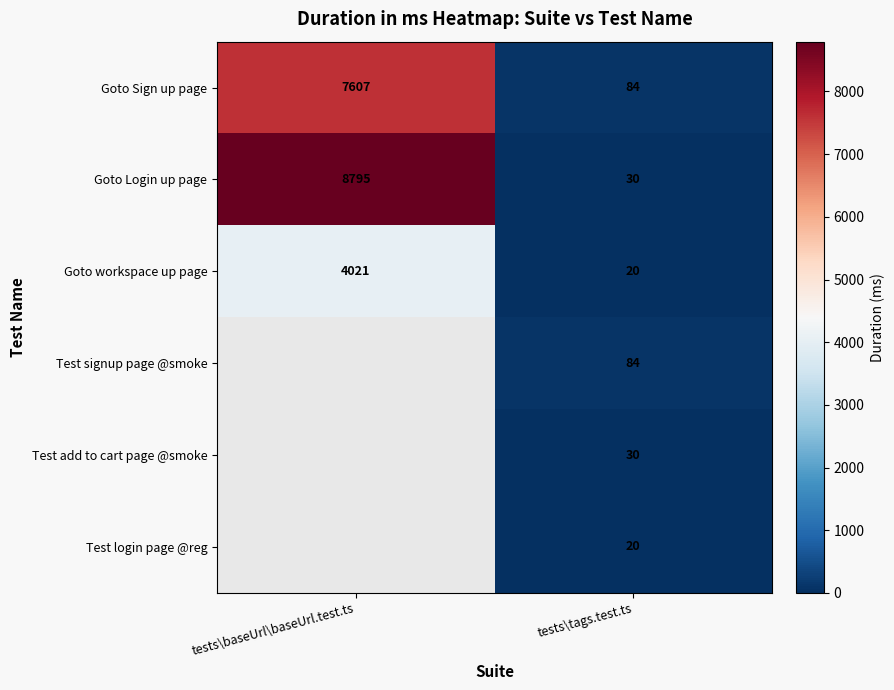

What is the difference between the highest and lowest values at tests\tags.test.ts?

64